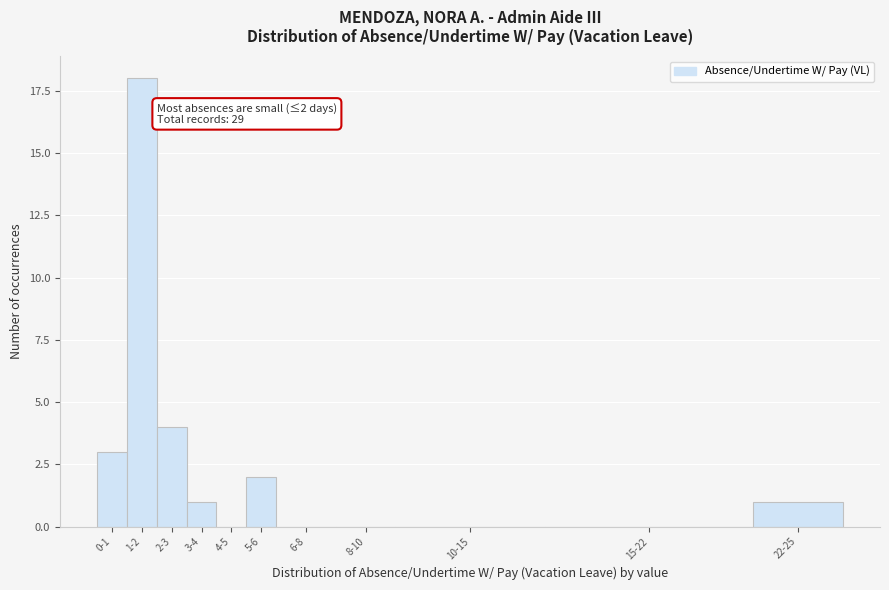

Reading right to left, transcribe all the data shown in this chart.

22-25=1	15-22=0	10-15=0	8-10=0	6-8=0	5-6=2	4-5=0	3-4=1	2-3=4	1-2=18	0-1=3